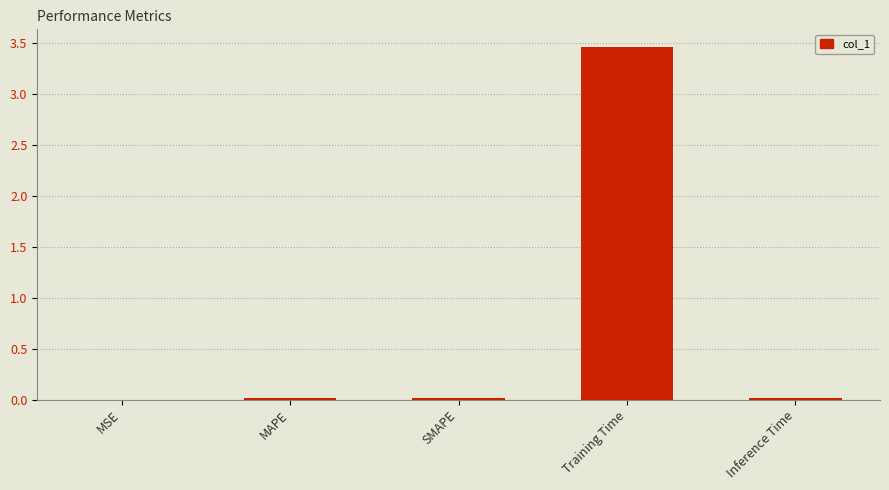

What is the difference between the values at SMAPE and Training Time?

3.4